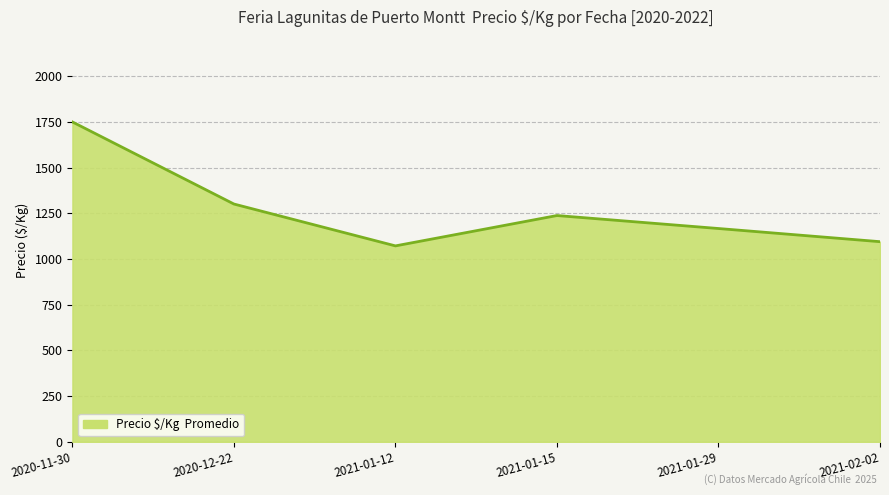

List the labels in order of value, largest first.

2020-11-30, 2020-12-22, 2021-01-15, 2021-01-29, 2021-02-02, 2021-01-12